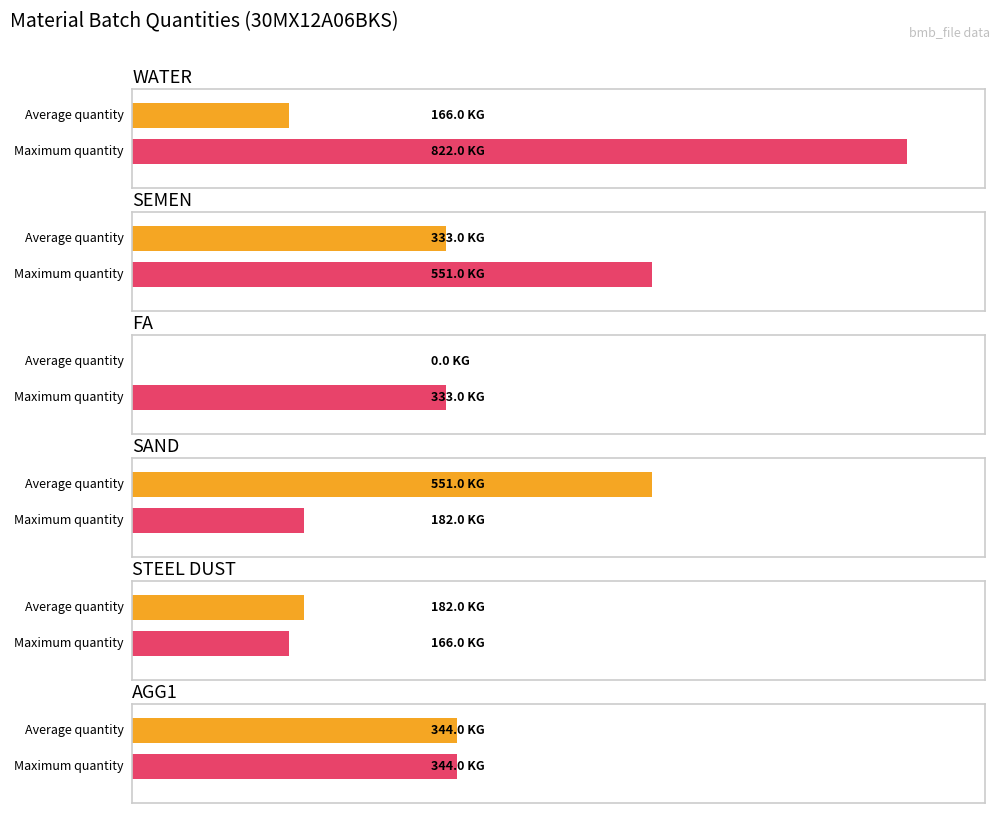

What is the greatest value displayed?

822.0